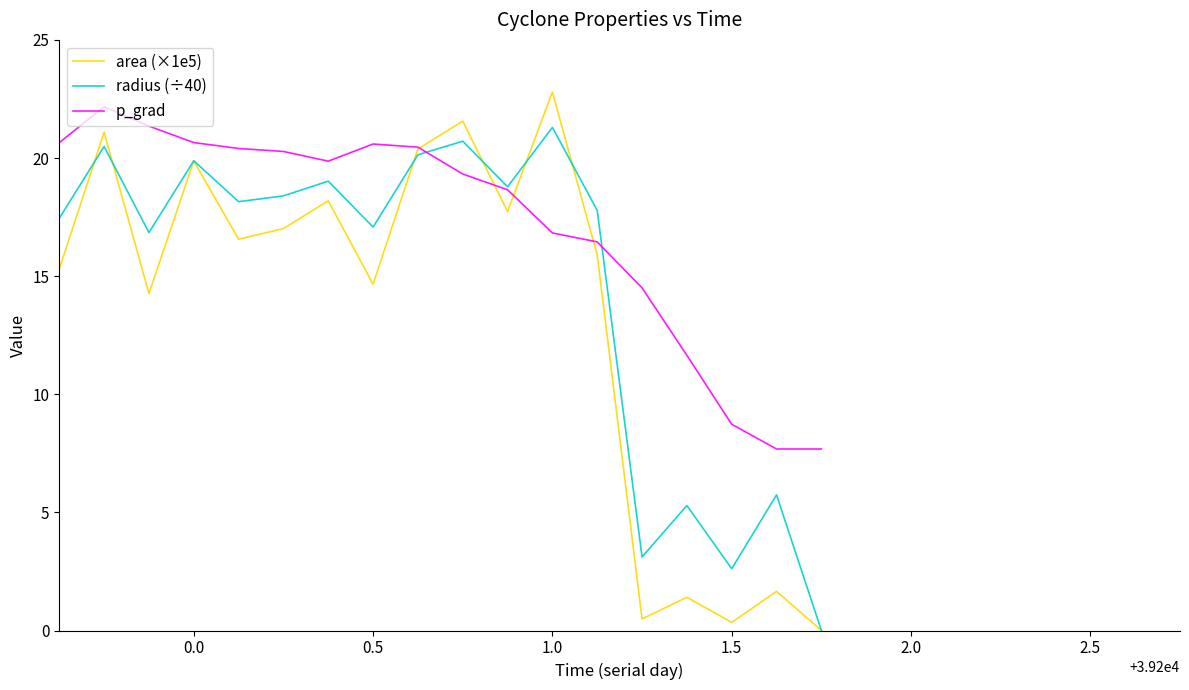

Which series has the largest total across all categories?

p_grad